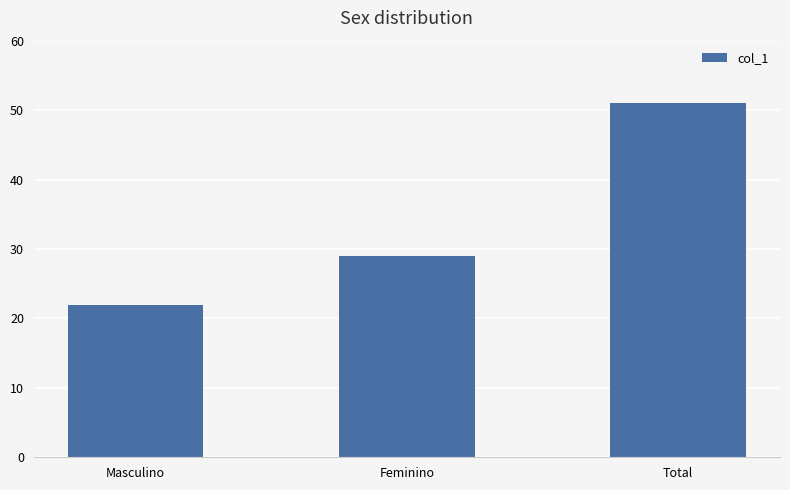

Reading right to left, list all the values displayed in this chart.

Total=51	Feminino=29	Masculino=22